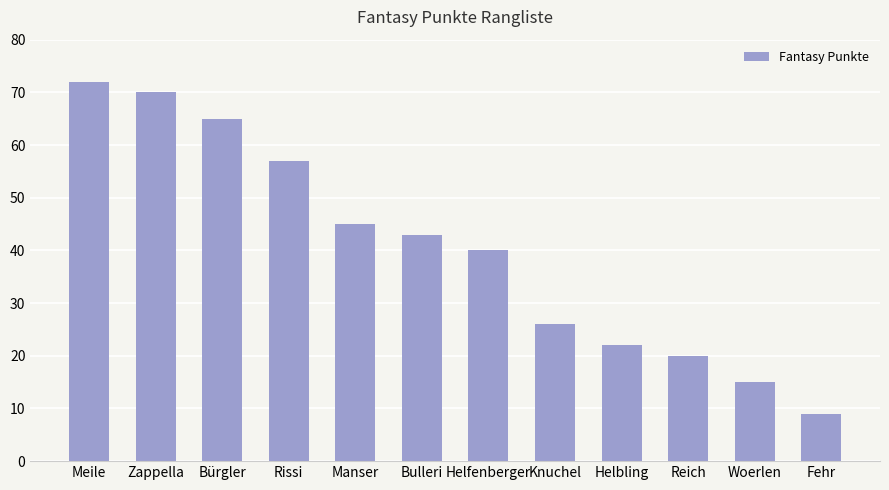

What is the label of the 1st bar from the left?

Meile